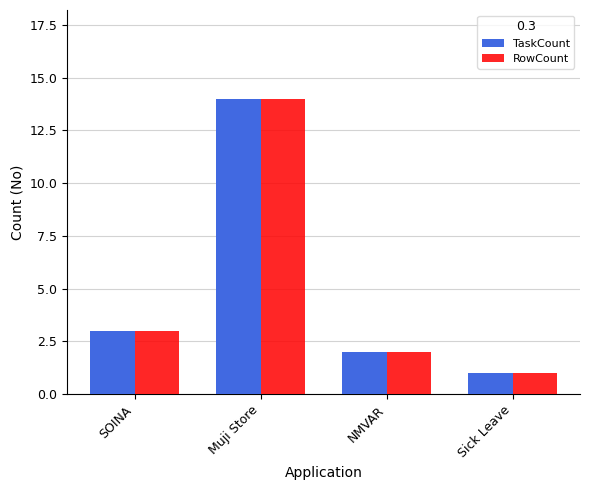

At which label is TaskCount closest to 7?

SOINA